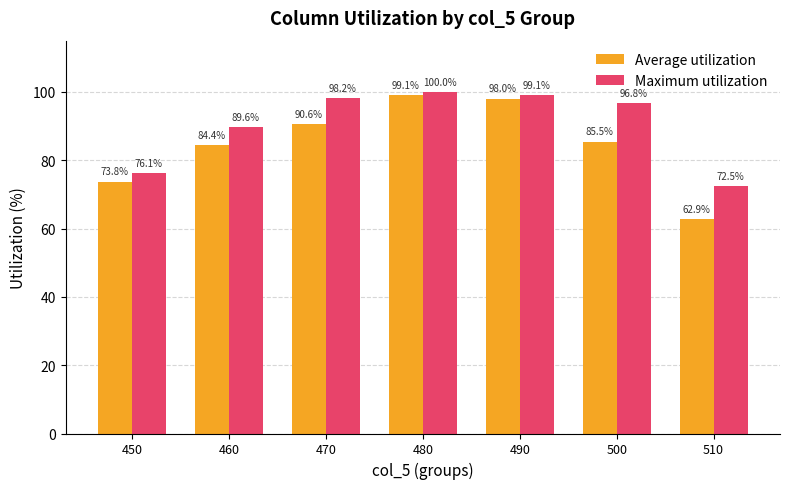

Reading left to right, transcribe all the data shown in this chart.

Average utilization: 450=73.8	460=84.4	470=90.6	480=99.1	490=98.0	500=85.5	510=62.9
Maximum utilization: 450=76.1	460=89.6	470=98.2	480=100.0	490=99.1	500=96.8	510=72.5